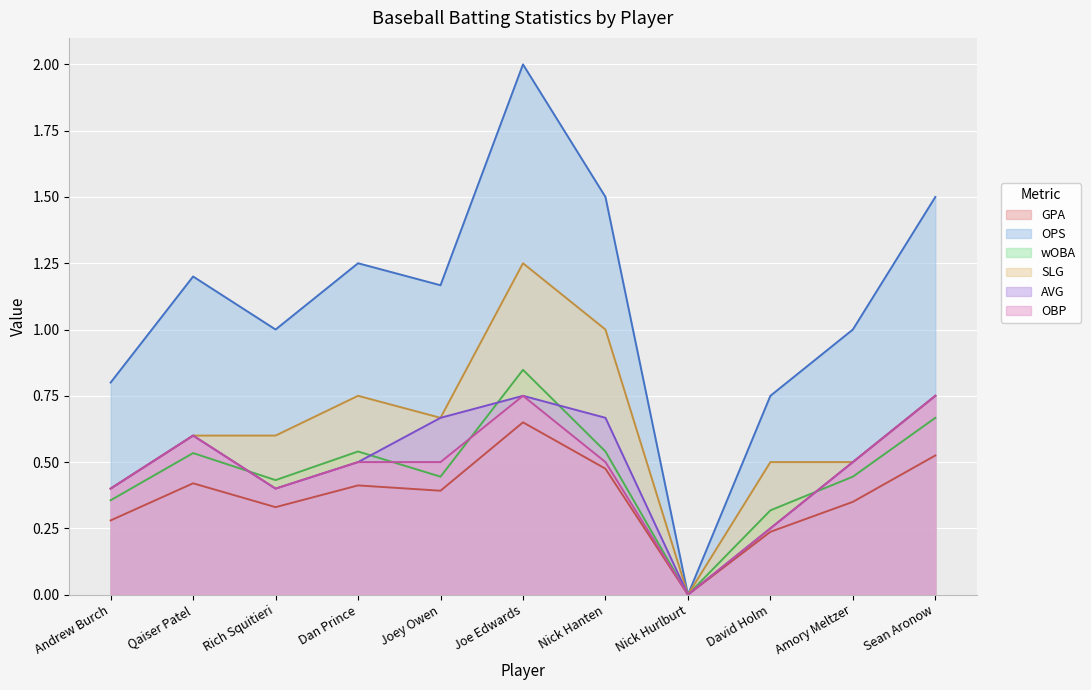

Which category has the highest value in the SLG series?

Joe Edwards